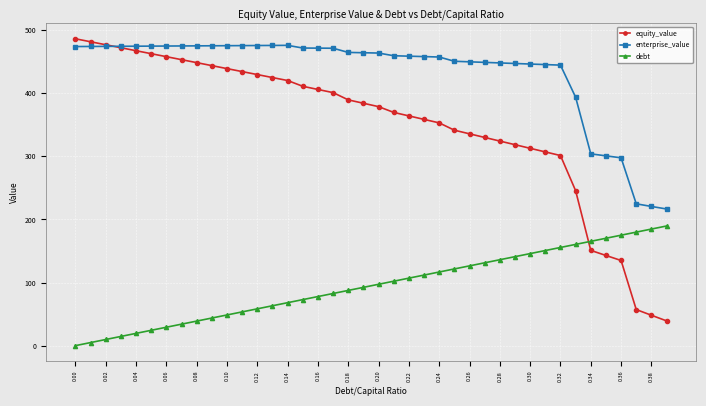

What is the sum of all enterprise_value values?

17304.3